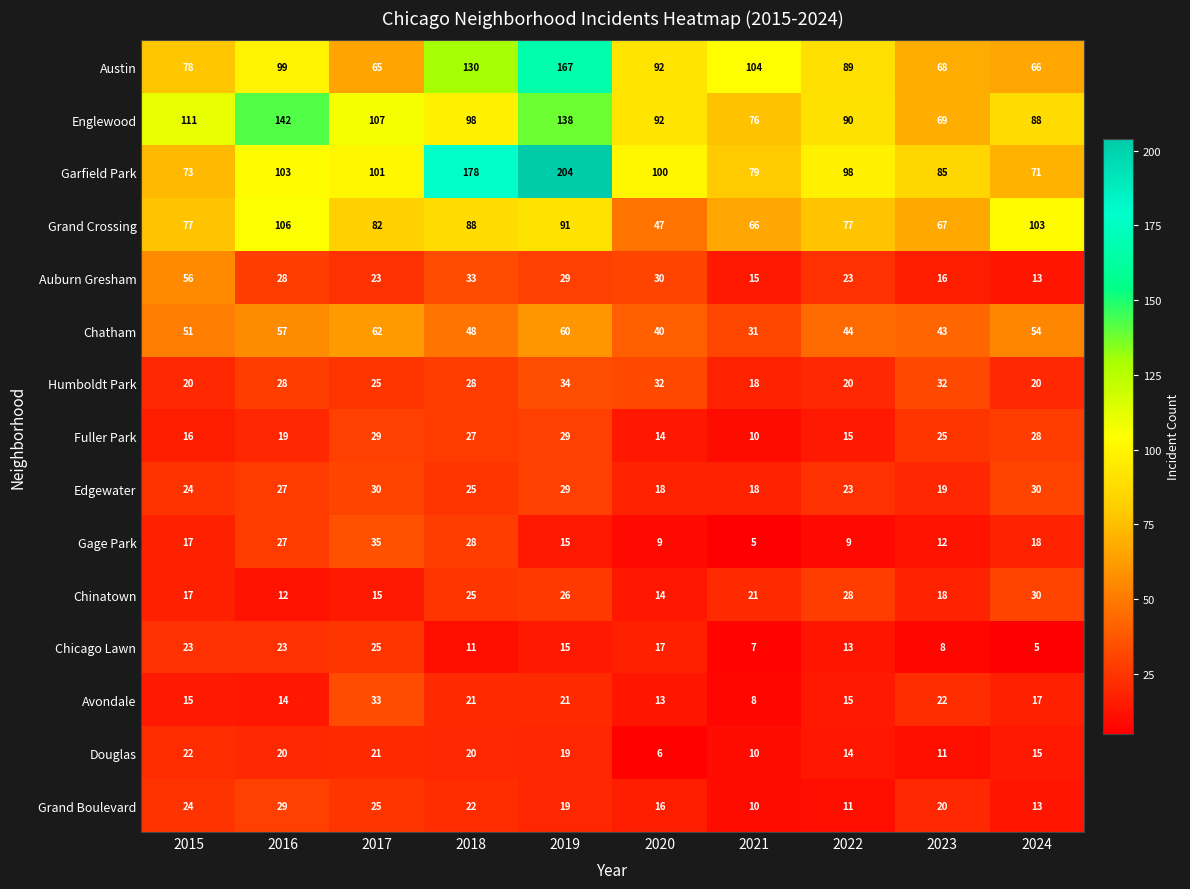

Rank the categories by Chinatown value from highest to lowest.

2024, 2022, 2019, 2018, 2021, 2023, 2015, 2017, 2020, 2016